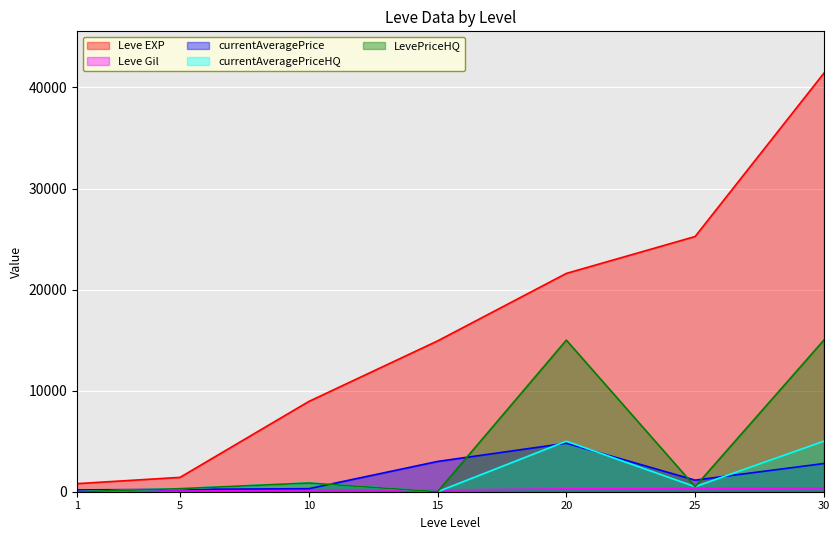

List the labels in order of currentAveragePrice value, smallest first.

1, 5, 10, 25, 30, 15, 20